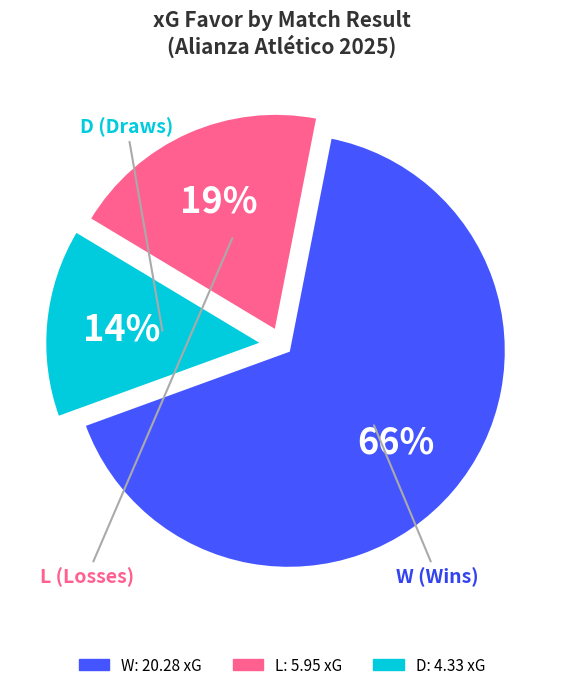

Which category has the smallest portion of the pie?

D